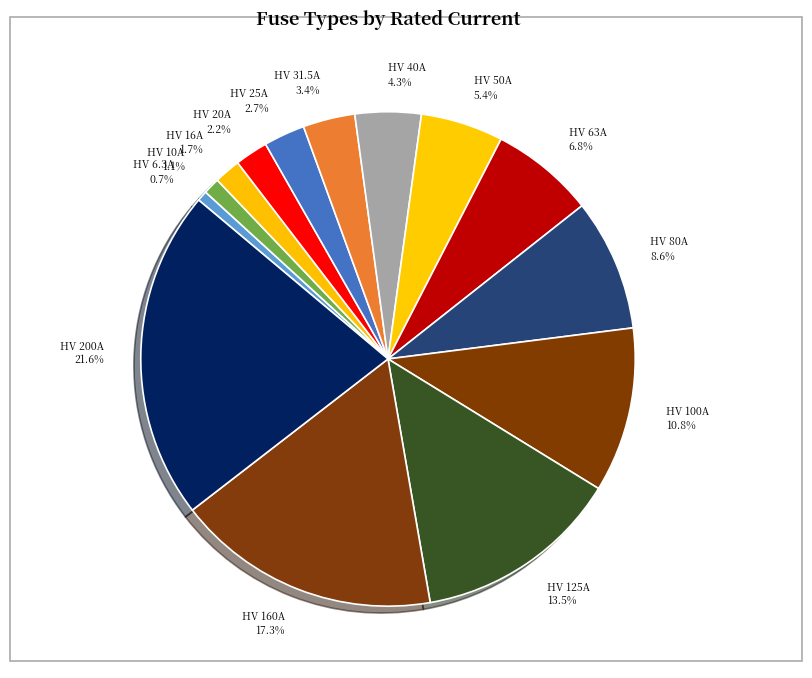

Is there a majority slice in this chart?

No